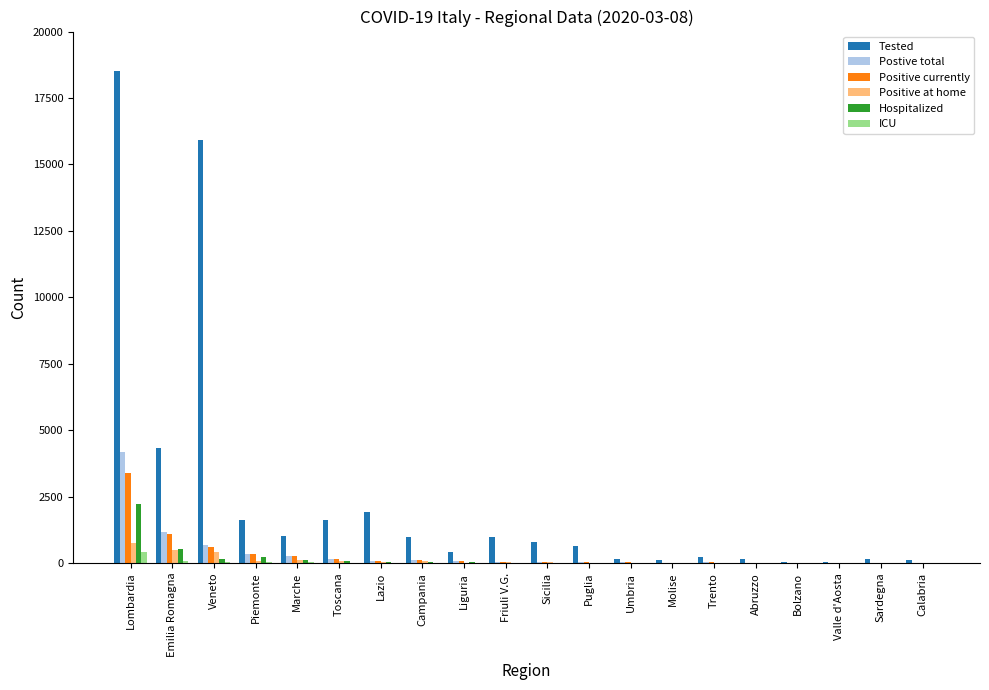

Where is Tested nearest to the value 9285?

Emilia Romagna